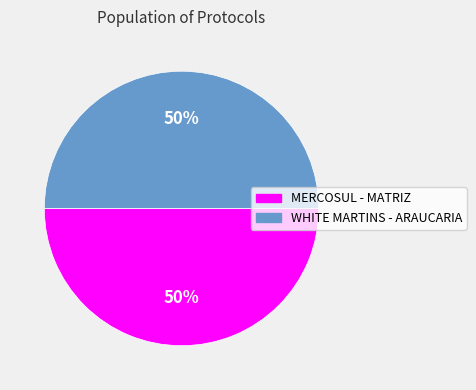

Approximately how many times larger is the value at MERCOSUL - MATRIZ compared to WHITE MARTINS - ARAUCARIA?

1.0